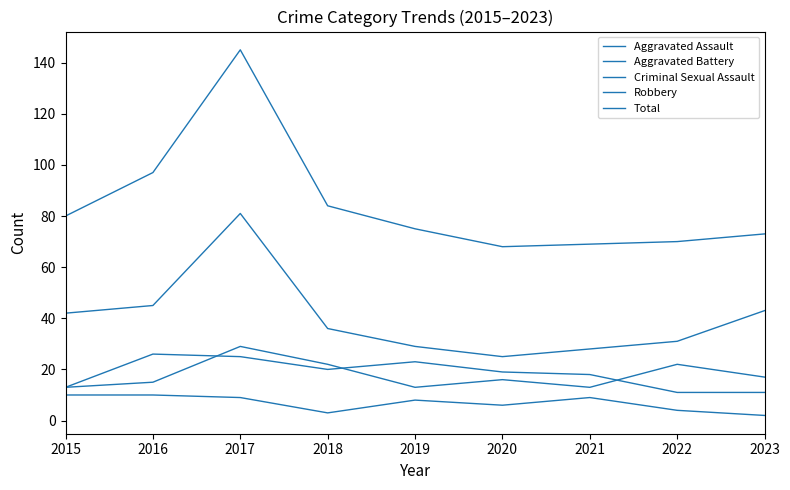

How many categories are shown in the chart?

9